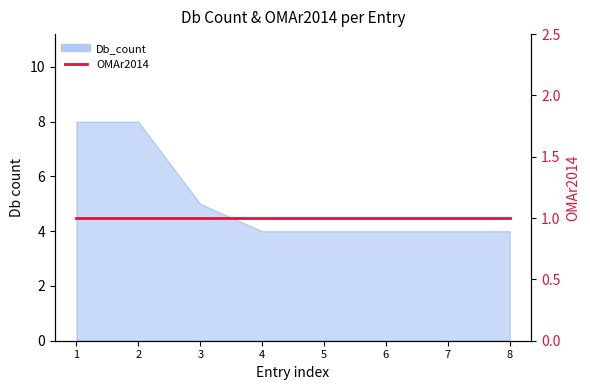

What is the smallest value displayed?

4